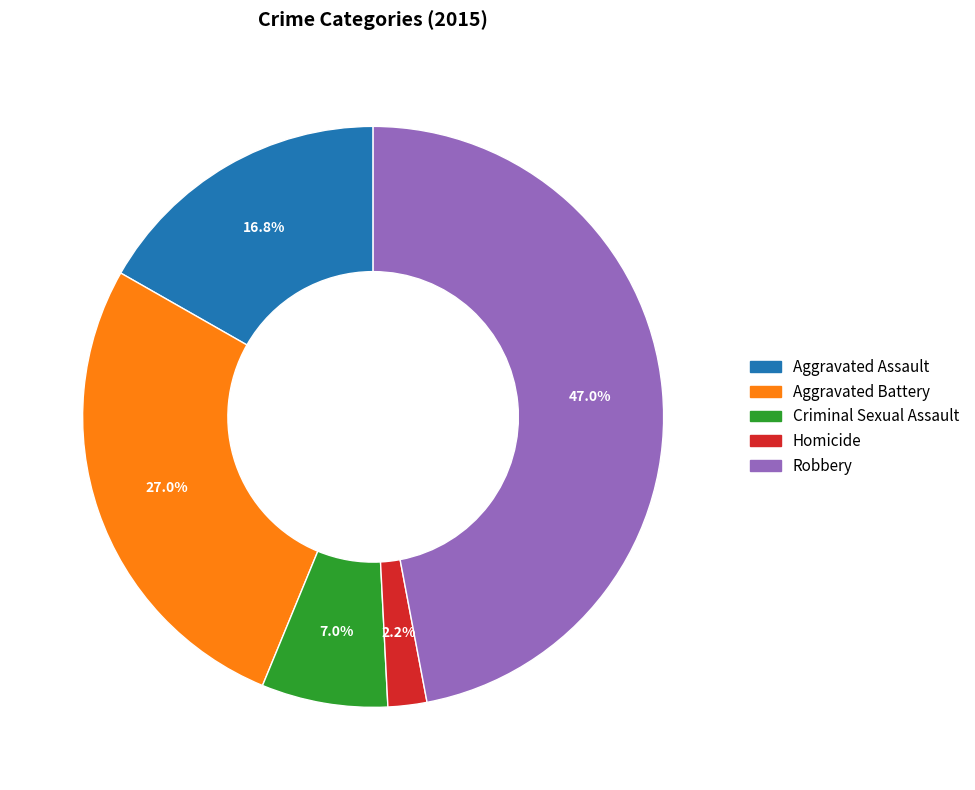

Rank the categories by value from lowest to highest.

Homicide, Criminal Sexual Assault, Aggravated Assault, Aggravated Battery, Robbery